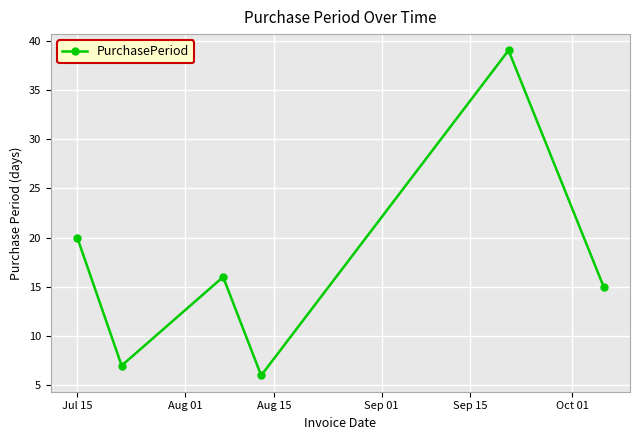

How many interior local peaks (higher than both neighbors) does the data have?

2